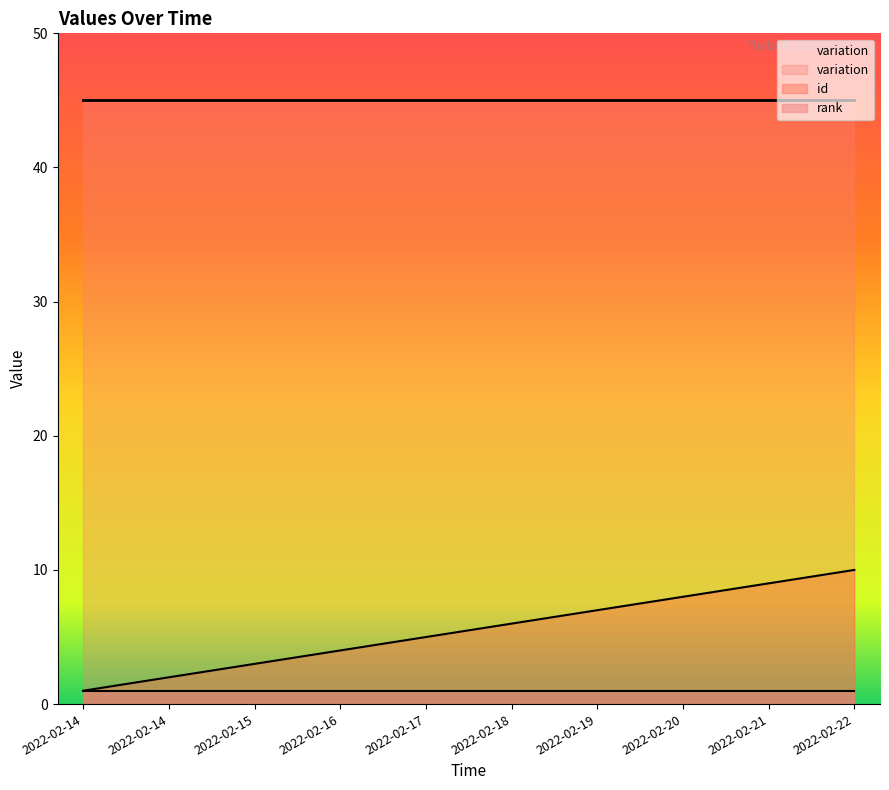

True or false: rank has more than 2 points higher than both neighbors.

False